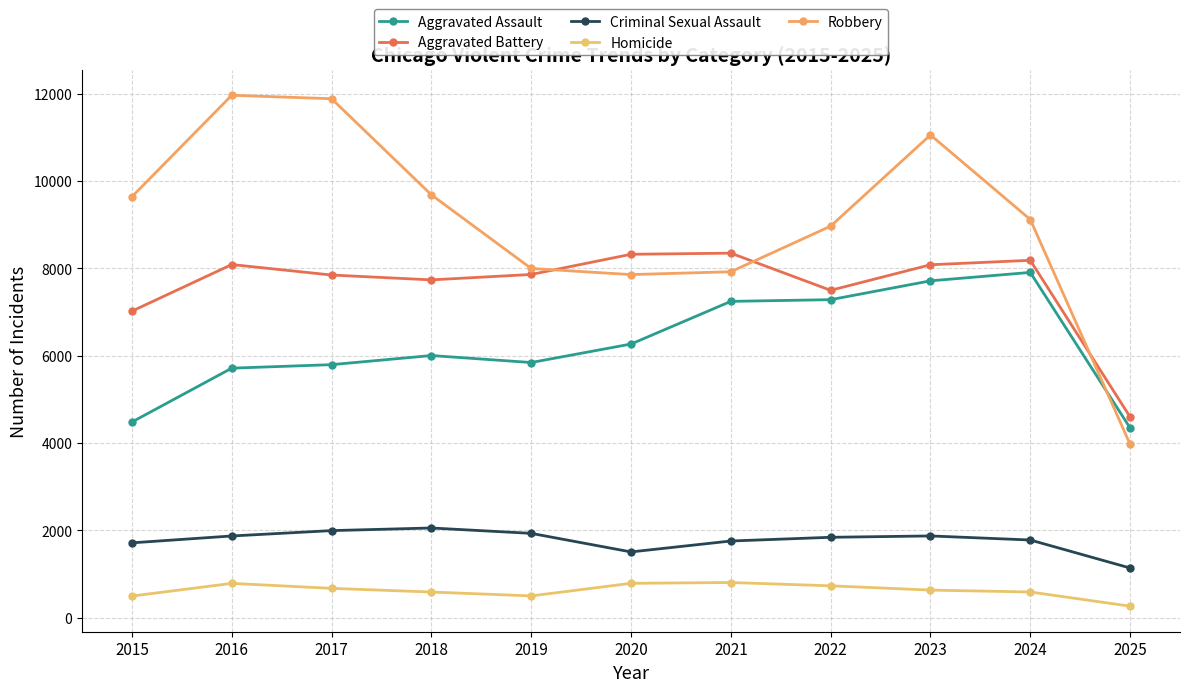

What is the smallest value displayed?

264